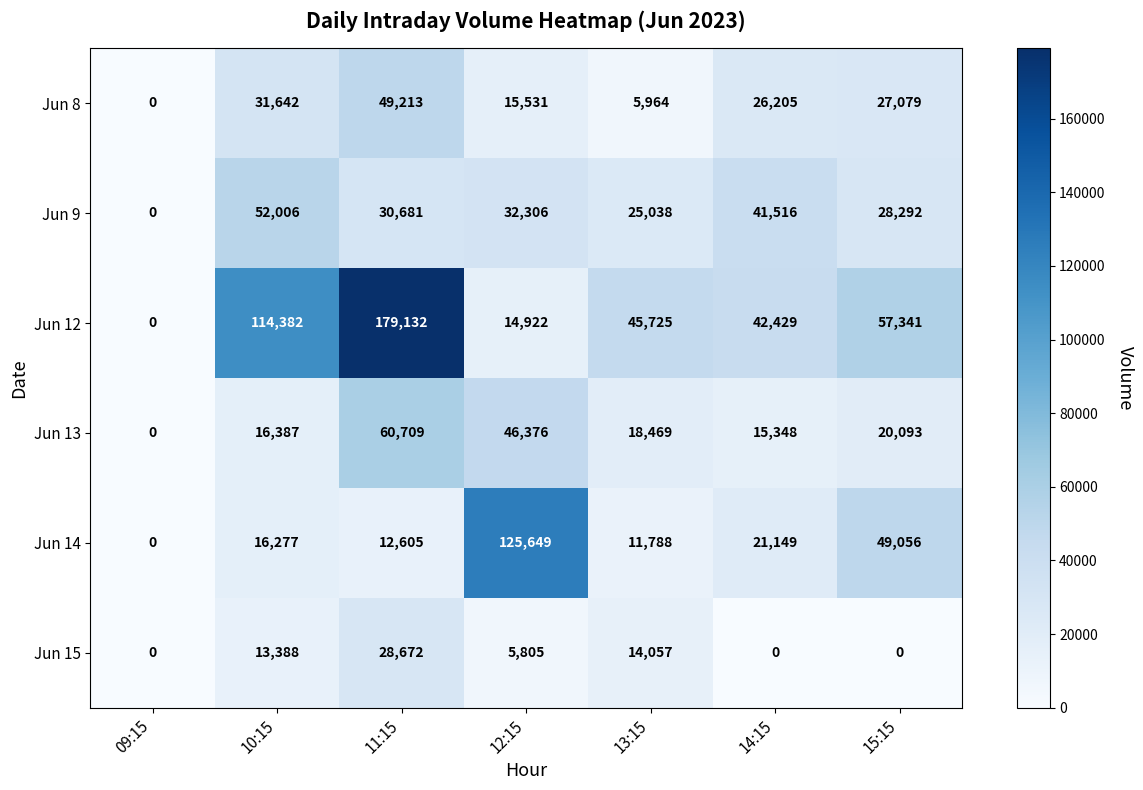

Which series has the largest total across all categories?

Jun 12